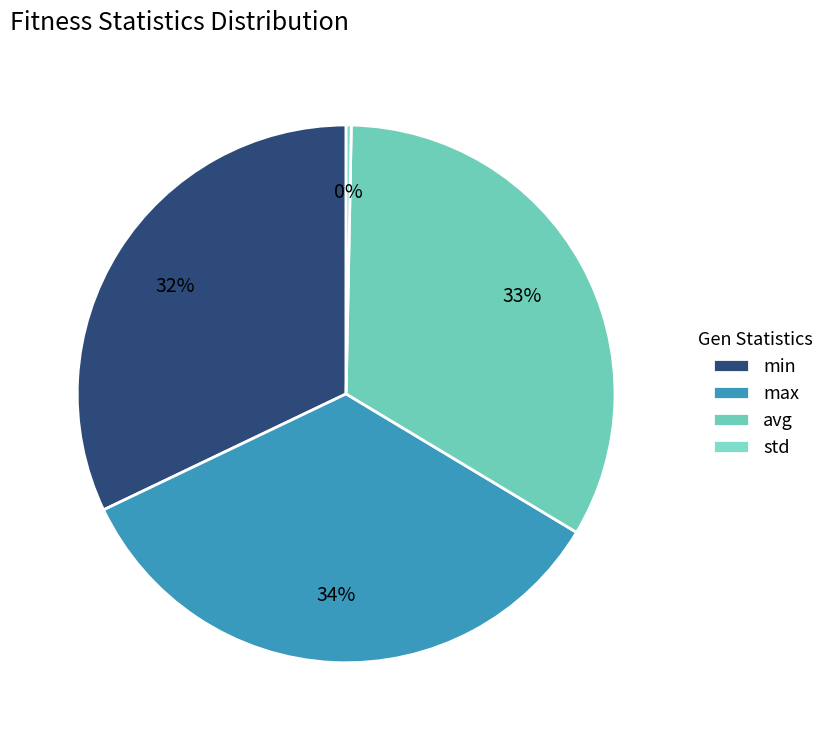

What is the change in value from max to std?

-87.3